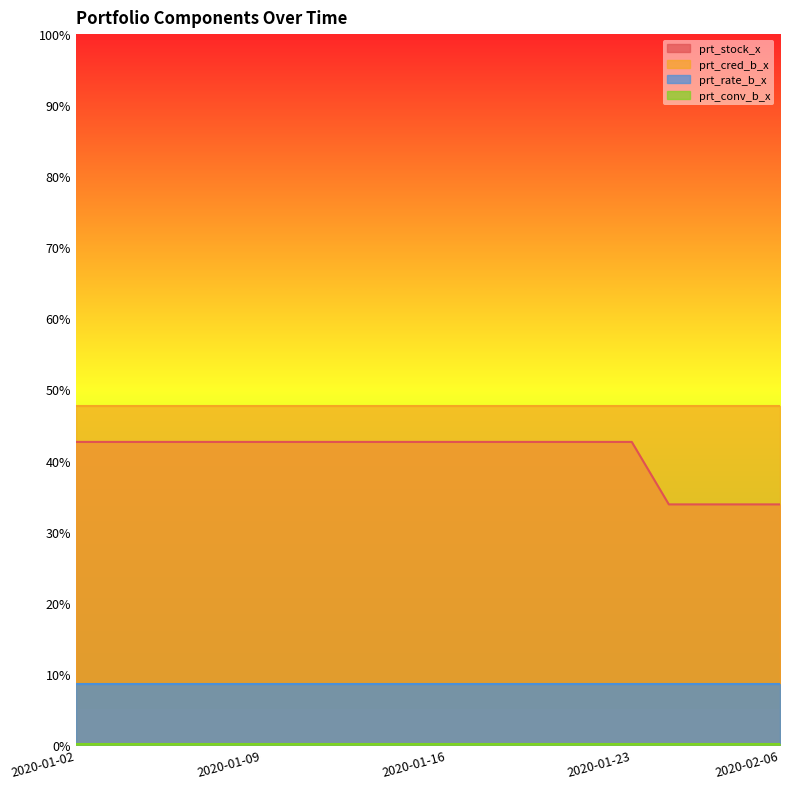

Rank the categories by prt_stock_x value from lowest to highest.

2020-02-03, 2020-02-04, 2020-02-05, 2020-02-06, 2020-01-02, 2020-01-03, 2020-01-06, 2020-01-07, 2020-01-08, 2020-01-09, 2020-01-10, 2020-01-13, 2020-01-14, 2020-01-15, 2020-01-16, 2020-01-17, 2020-01-20, 2020-01-21, 2020-01-22, 2020-01-23